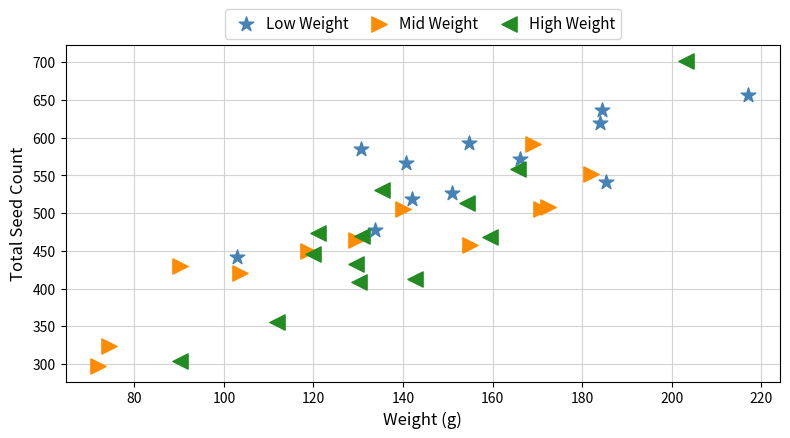

Which series contains the highest Y value?

High Weight